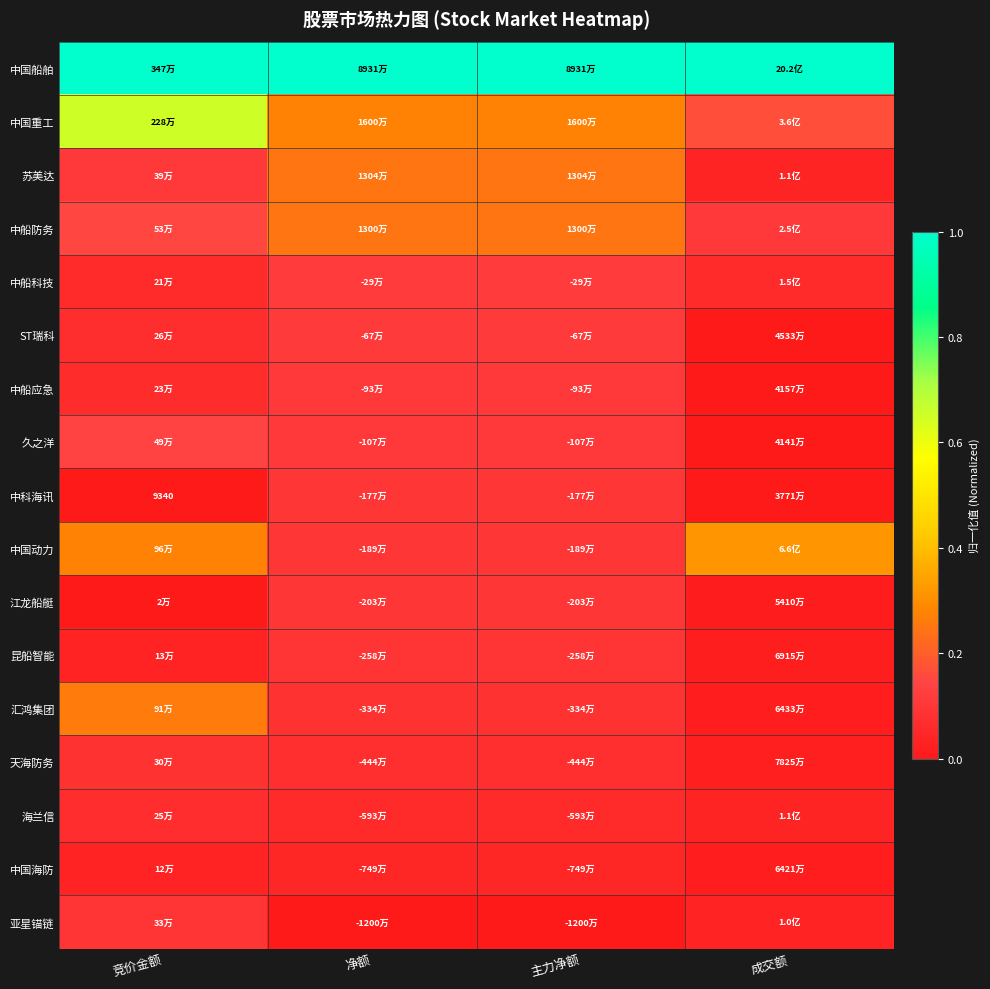

Between 成交额 and 净额, which is larger?

成交额